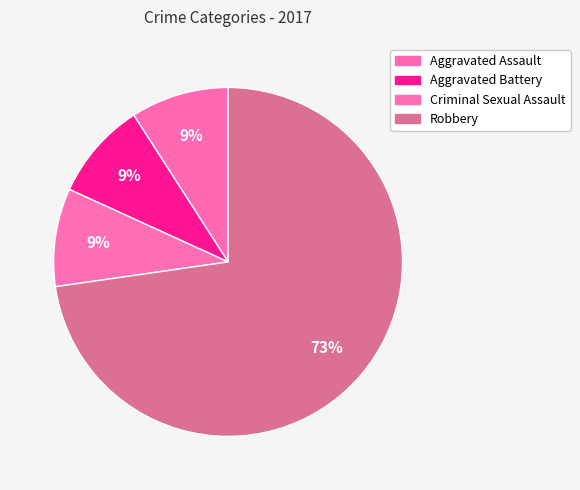

How many segments does this pie chart have?

4